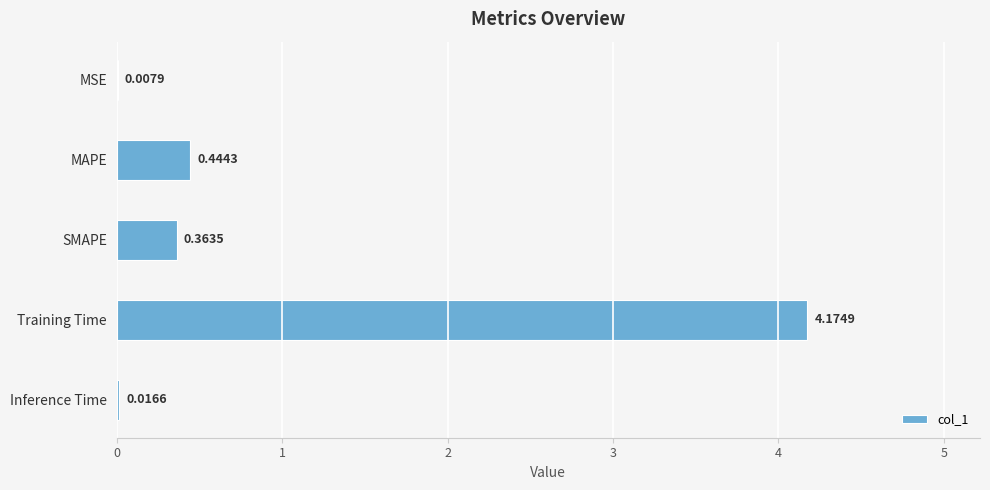

Which has a higher value, Training Time or SMAPE?

Training Time